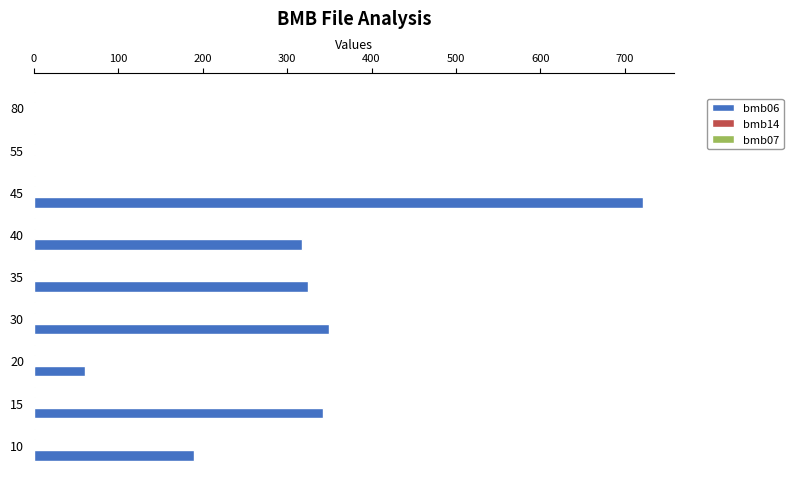

True or false: bmb06 has a value of 0.6 at 55.

True